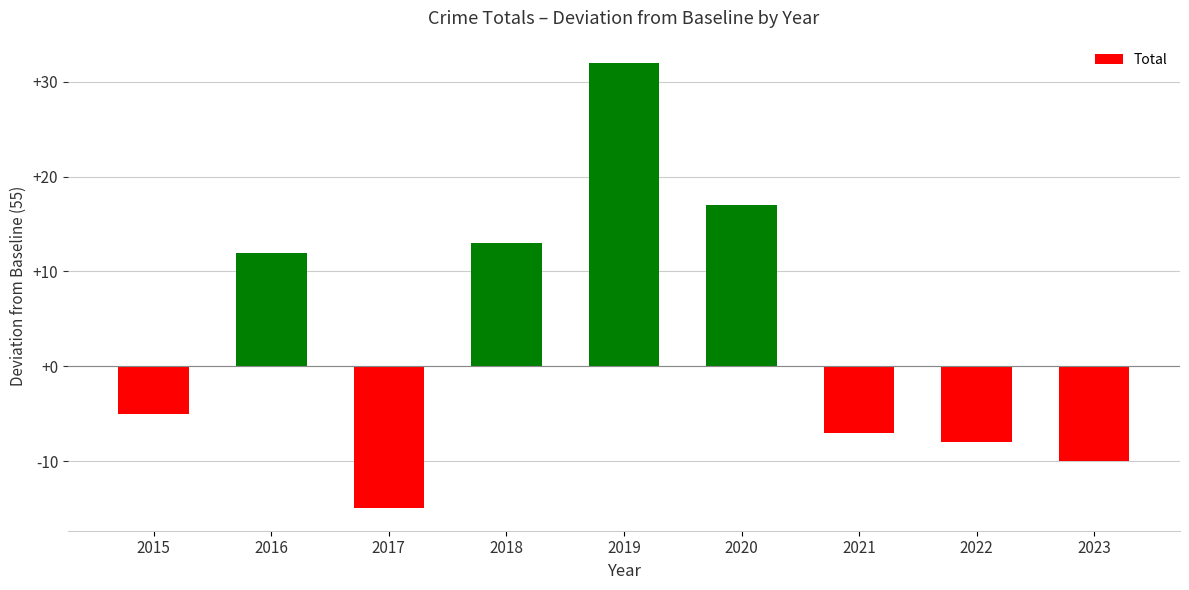

The chart shows a value of -3 at 2023. True or false?

False